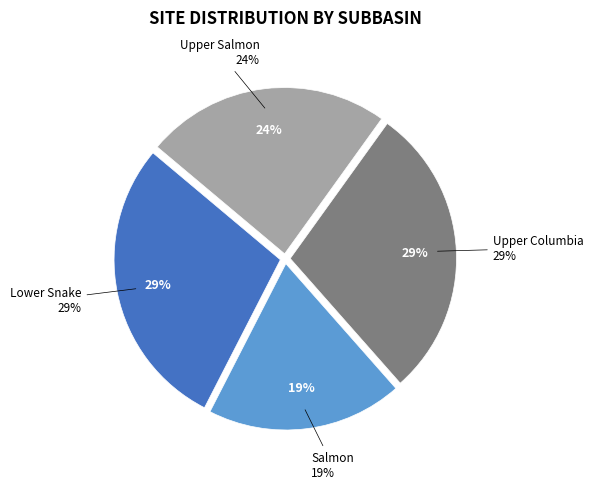

What percentage is NOT represented by Upper Salmon?

76.2%